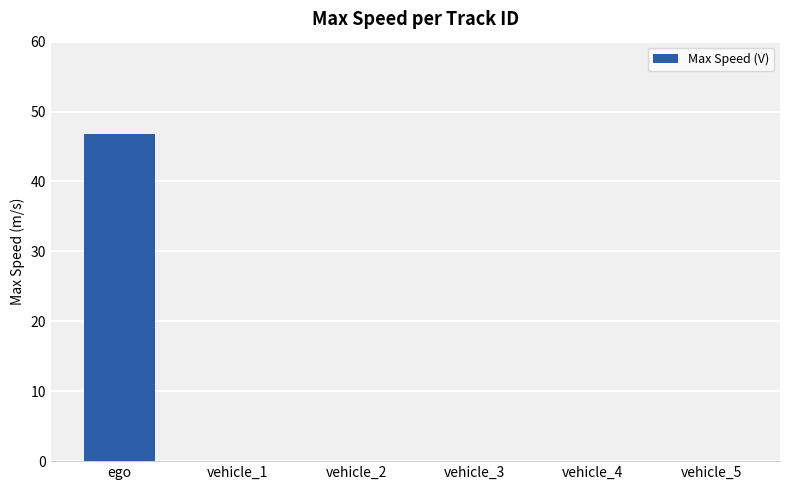

Reading right to left, extract all data points from this chart.

0.0	0.0	0.0	0.0	0.0	46.8